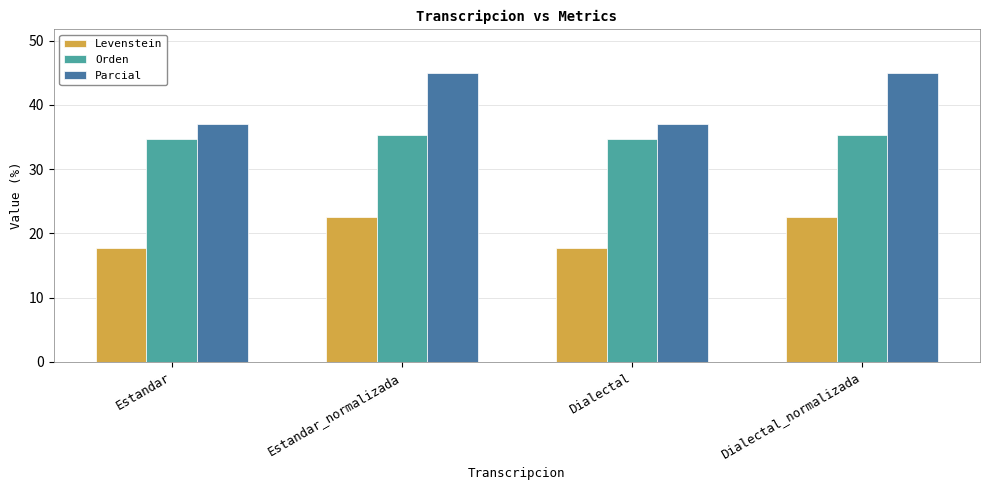

What is the minimum value shown in the chart?

17.6